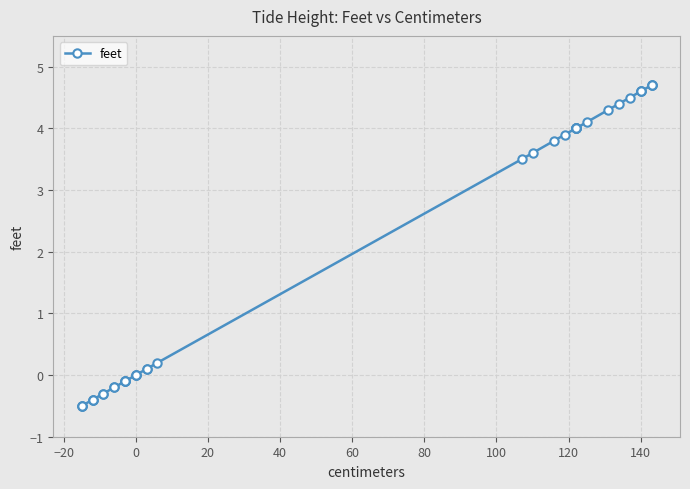

What is the average value?

2.0